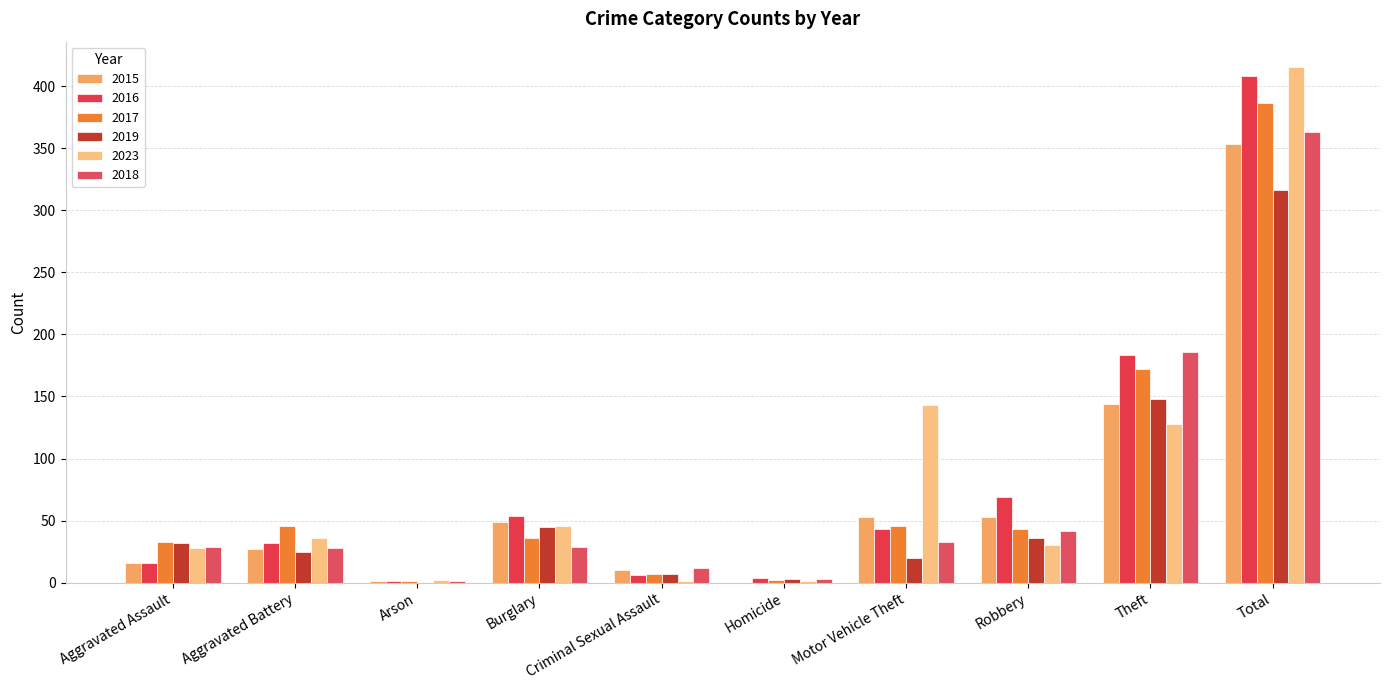

The 2018 series shows 3 at Homicide. True or false?

True